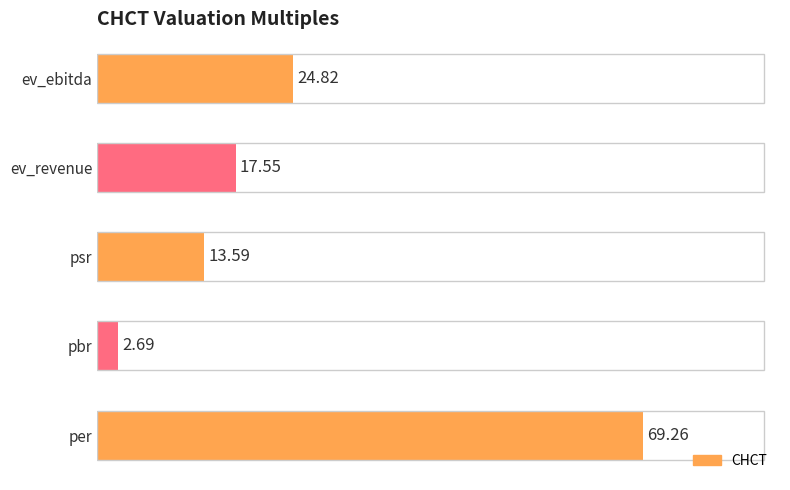

Rank the categories by value from lowest to highest.

pbr, psr, ev_revenue, ev_ebitda, per